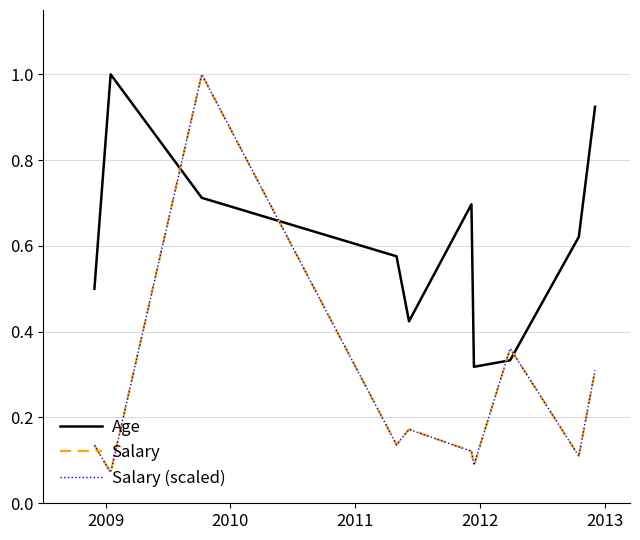

Does the chart display data point markers on the line(s)?

No